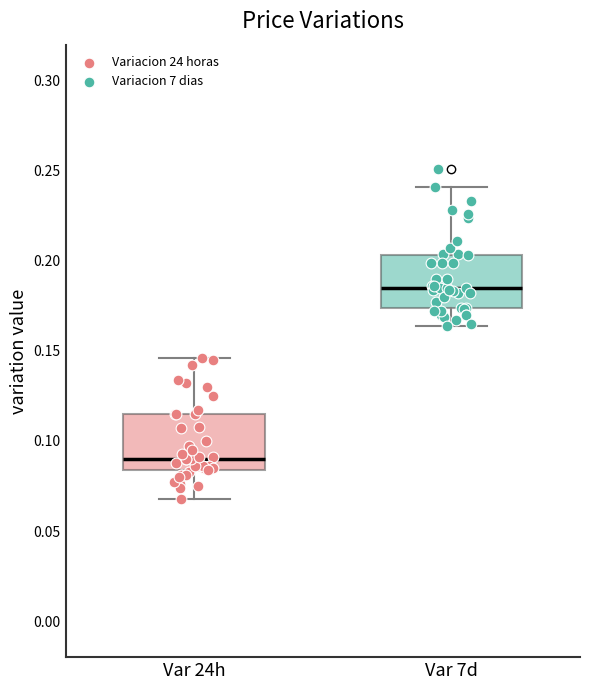

Where does the median line of the box for Var 7d sit on the y-axis? The values are not printed on the chart, so give them approximately, as read against the axis.

0.185